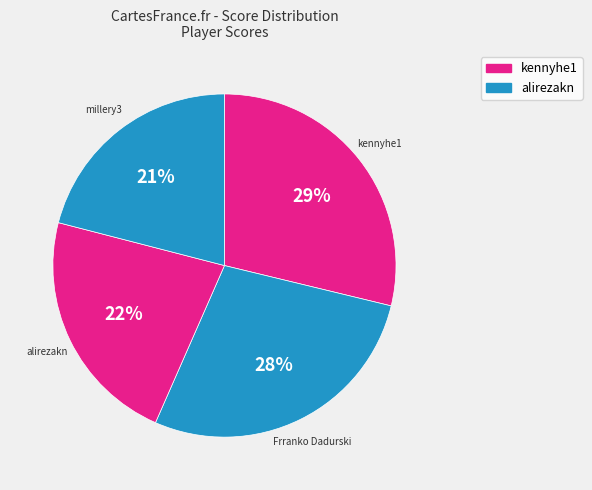

Is the sum of kennyhe1 and alirezakn greater than half?

Yes